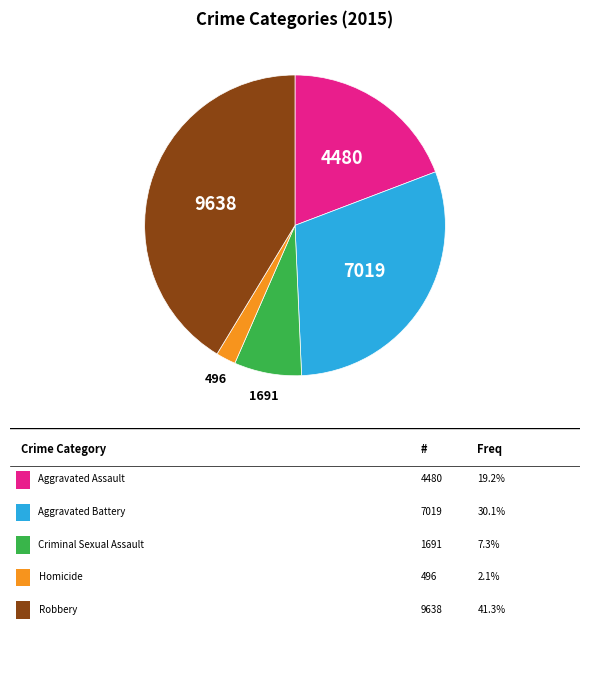

Is there any slice that represents more than half of the pie?

No